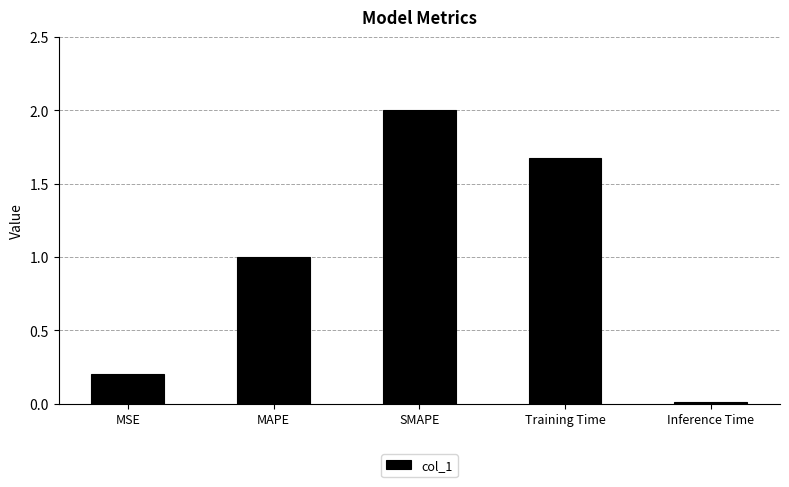

What is the label of the 2nd bar from the right?

Training Time